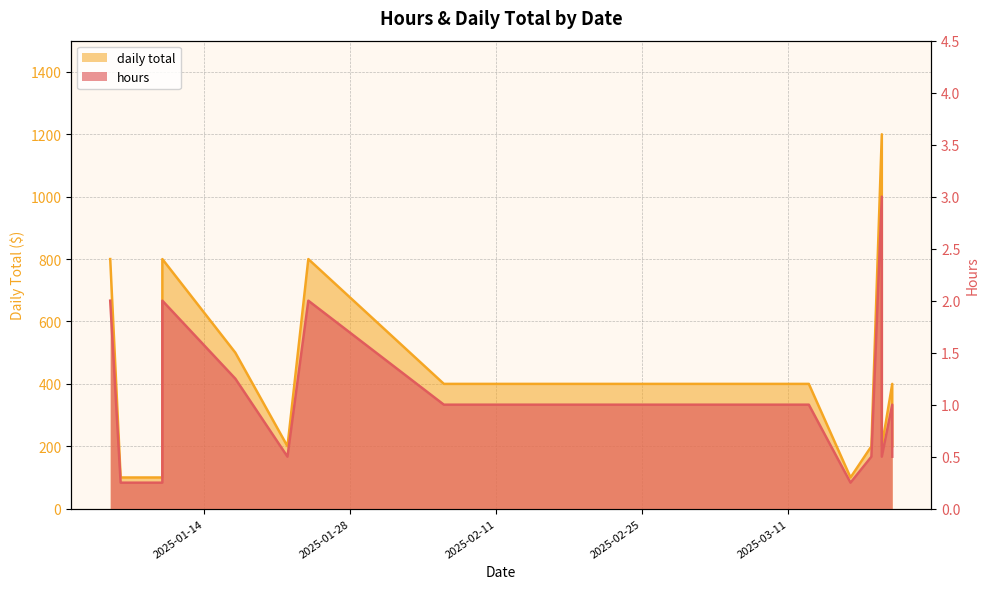

At 2025-01-22, list the series in order from largest to smallest.

hours, daily total